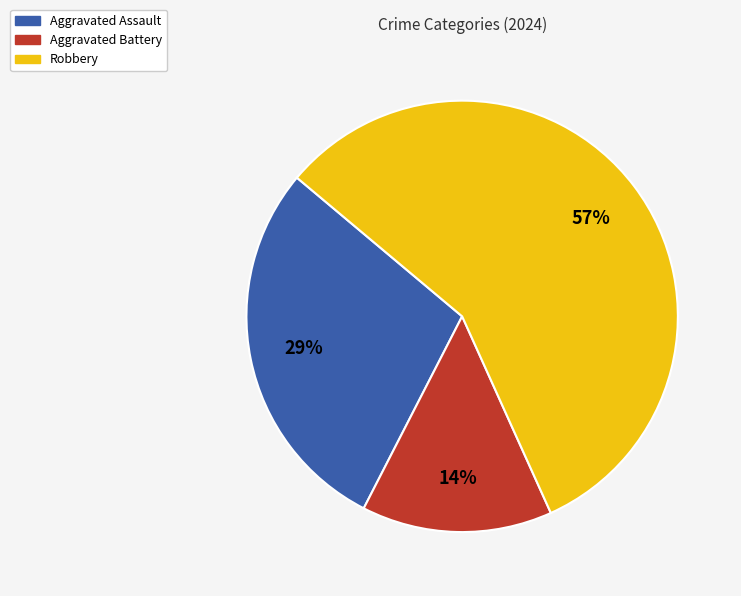

Which slice is the largest?

Robbery